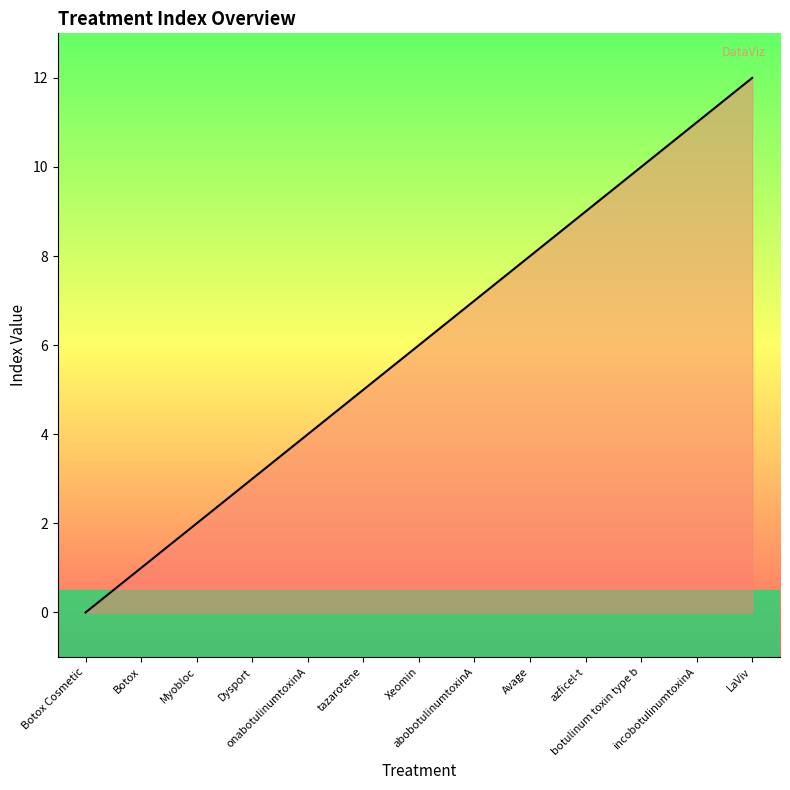

Between onabotulinumtoxinA and LaViv, which is larger?

LaViv